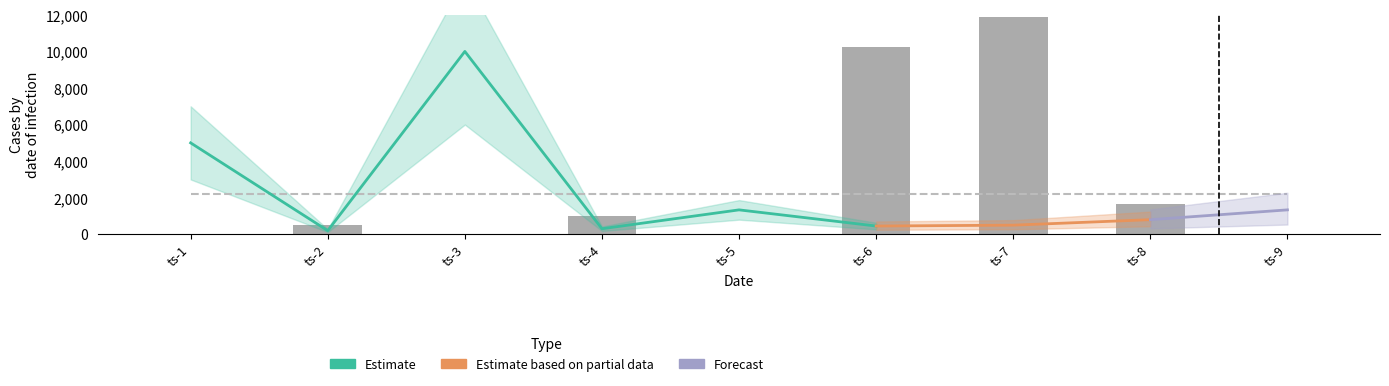

What is the difference between the maximum and minimum values?

11867